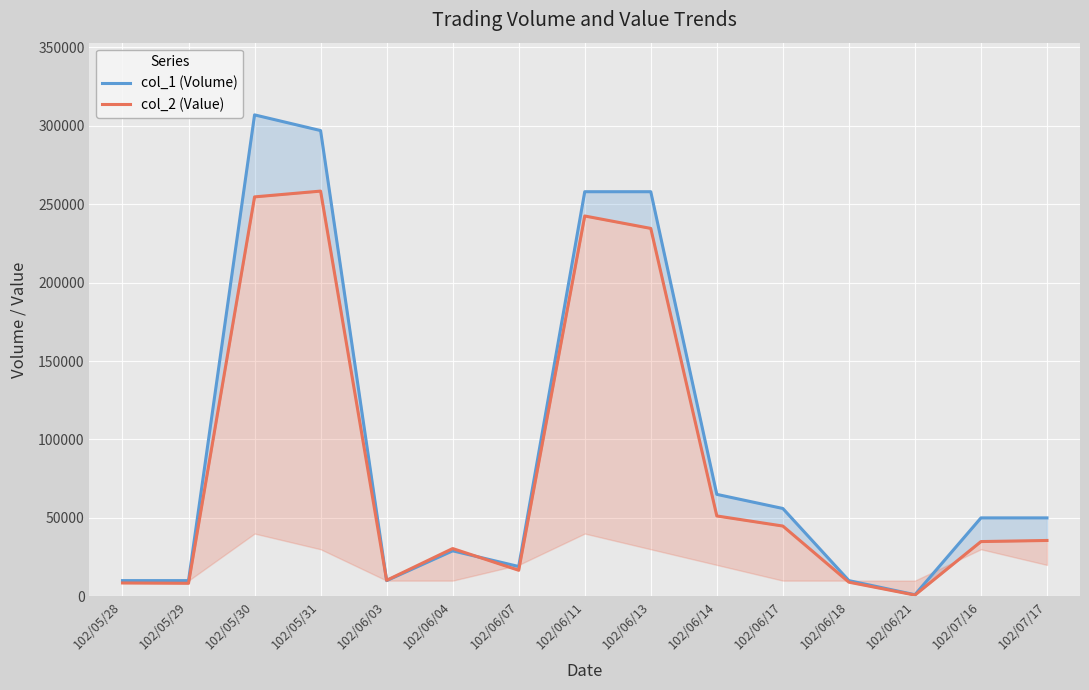

In col_2 (Value), how many points are lower than both neighbors (excluding endpoints)?

4